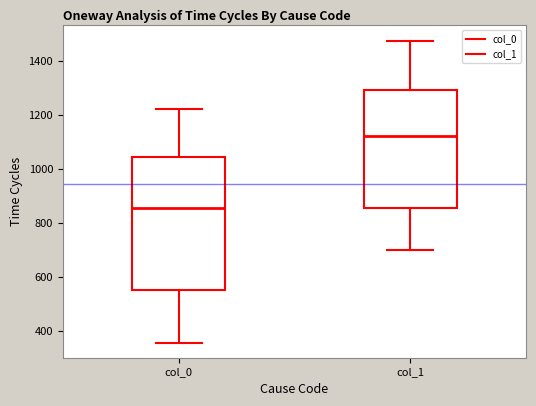

Reading left to right, transcribe this box plot: for each box, give where its median line is, the range the box spans, and where its two whiskers end, as read against the y-axis. The values are not printed on the chart, so give them approximately, as read against the axis.

col_0: median 860, box 560 to 1040, whiskers 360 to 1220
col_1: median 1120, box 860 to 1300, whiskers 700 to 1480